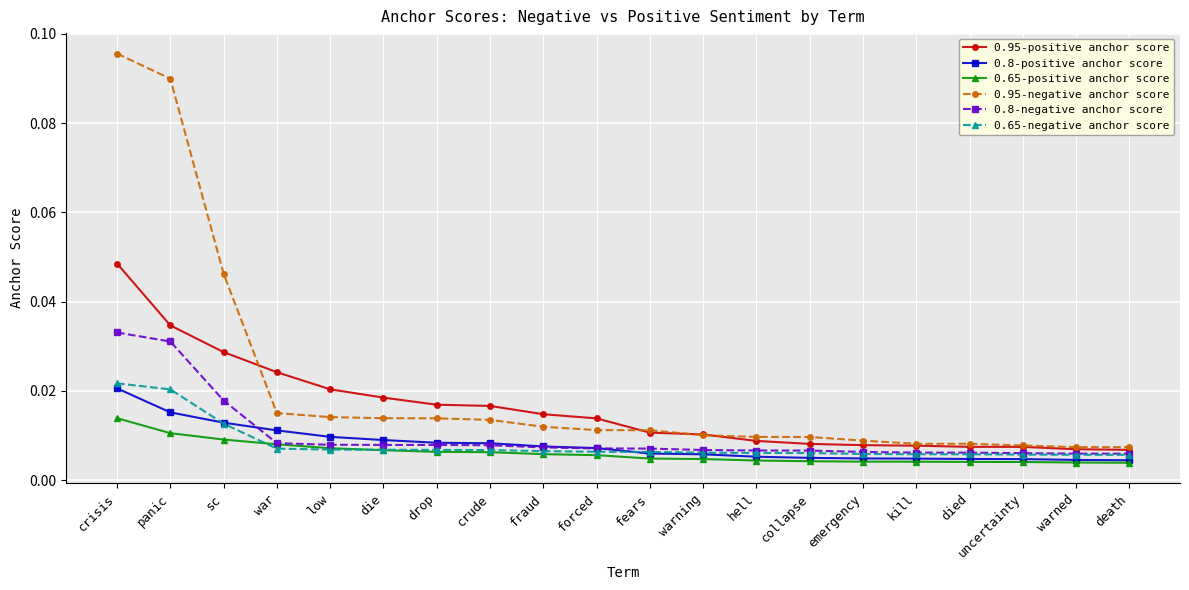

True or false: 0.95-negative anchor score and 0.95-positive anchor score cross at least once.

True